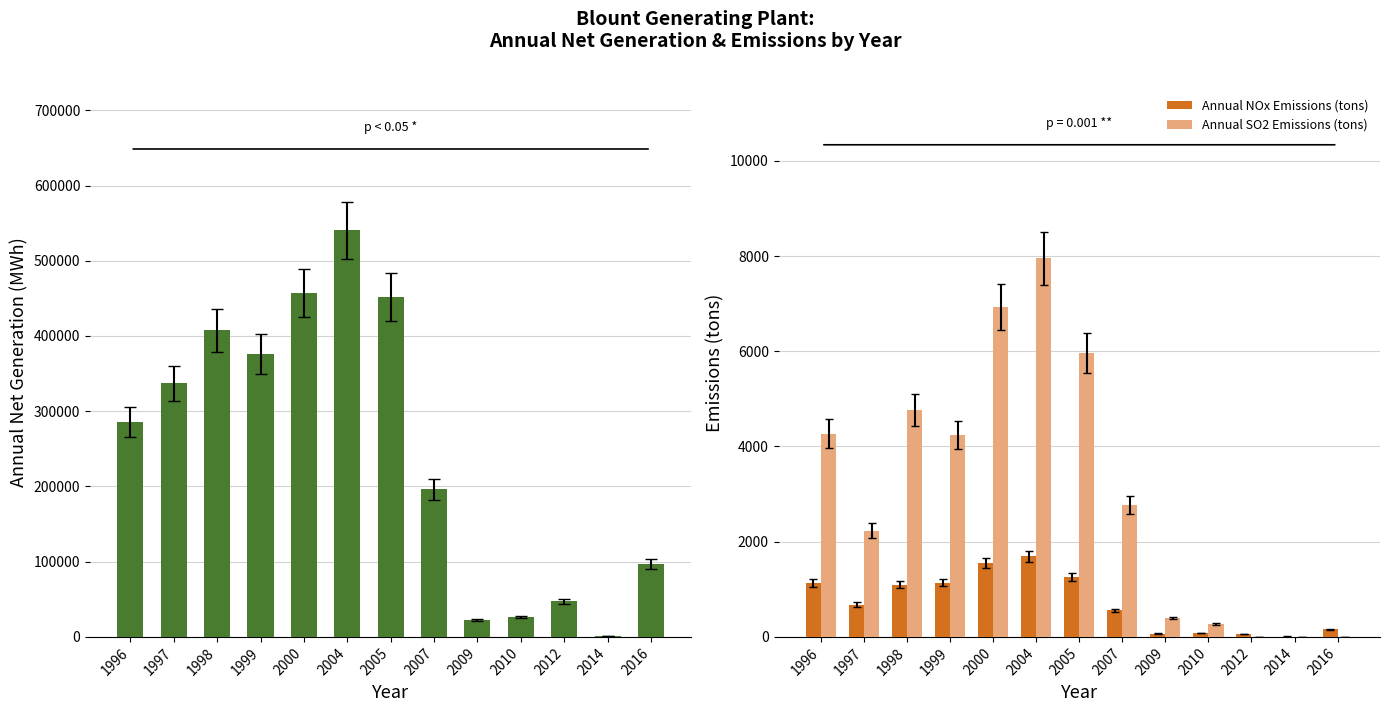

Reading right to left, extract all data points from this chart.

Annual Net Generation (MWh): 96827.0	1158.0	47668.0	26330.0	22664.0	195969.0	452143.0	540462.0	456964.0	375758.0	407466.0	337130.0	285076.0
Annual NOx Emissions (tons): 159.6	8.0	64.4	78.4	67.9	555.7	1255.4	1691.5	1547.8	1142.8	1095.0	678.8	1137.0
Annual SO2 Emissions (tons): 0.4	0.0	0.9	278.3	399.4	2766.7	5971.1	7952.6	6923.1	4248.7	4764.5	2231.6	4271.0